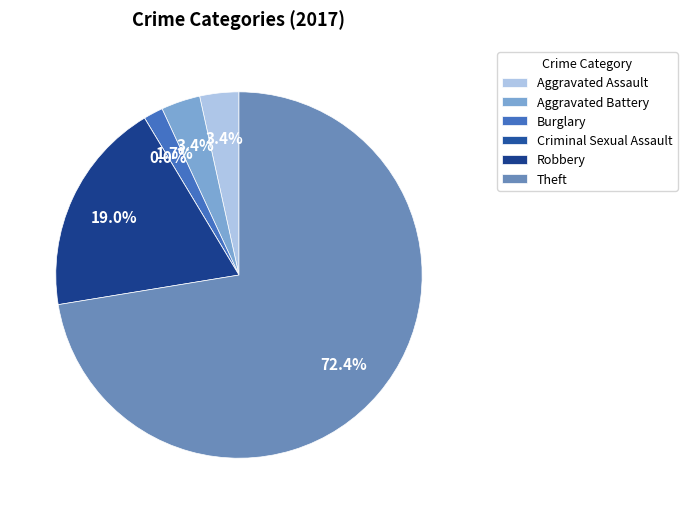

Rank the categories by value from lowest to highest.

Criminal Sexual Assault, Burglary, Aggravated Assault, Aggravated Battery, Robbery, Theft